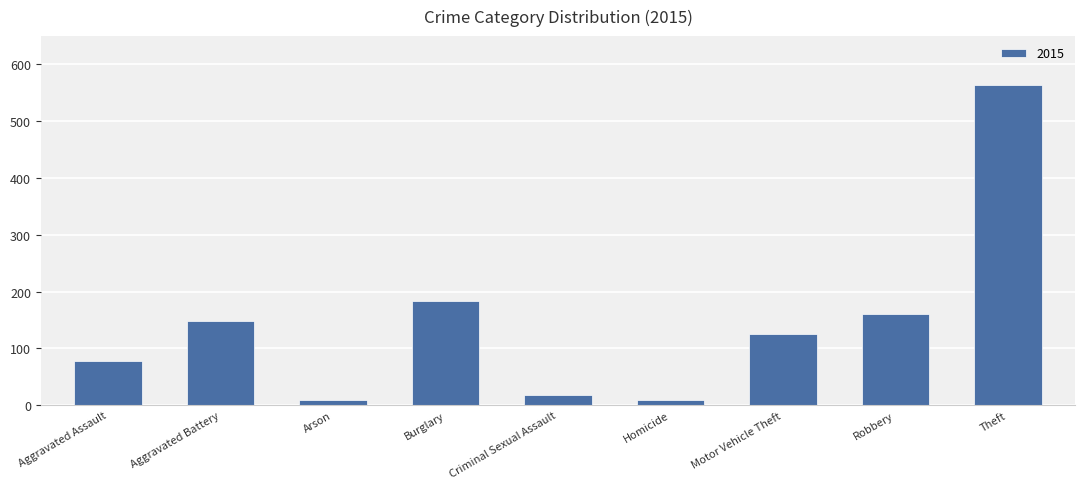

Count the number of categories in the chart.

9